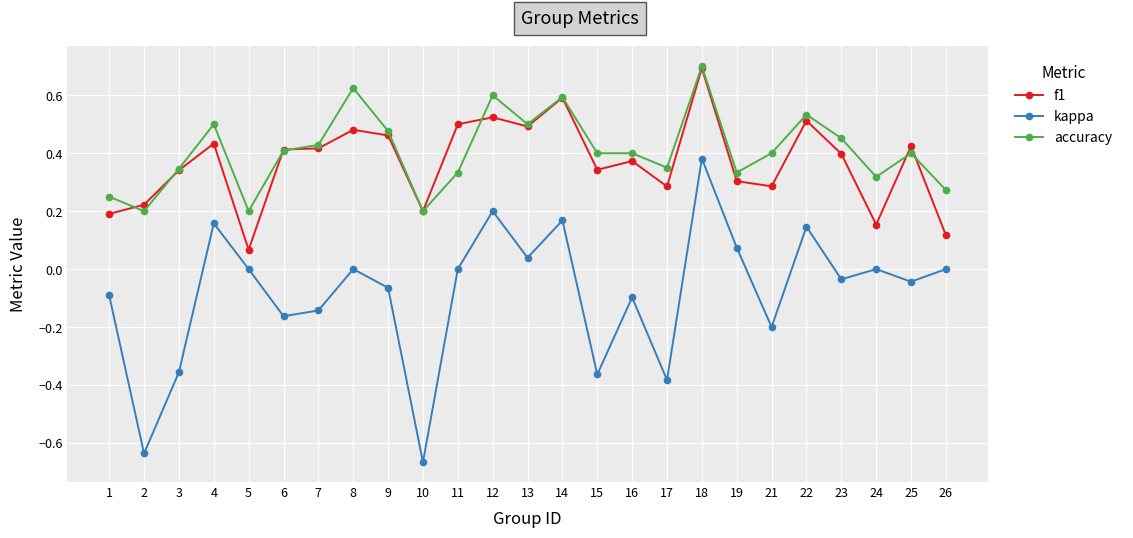

Which label corresponds to the smallest value in the chart?

10